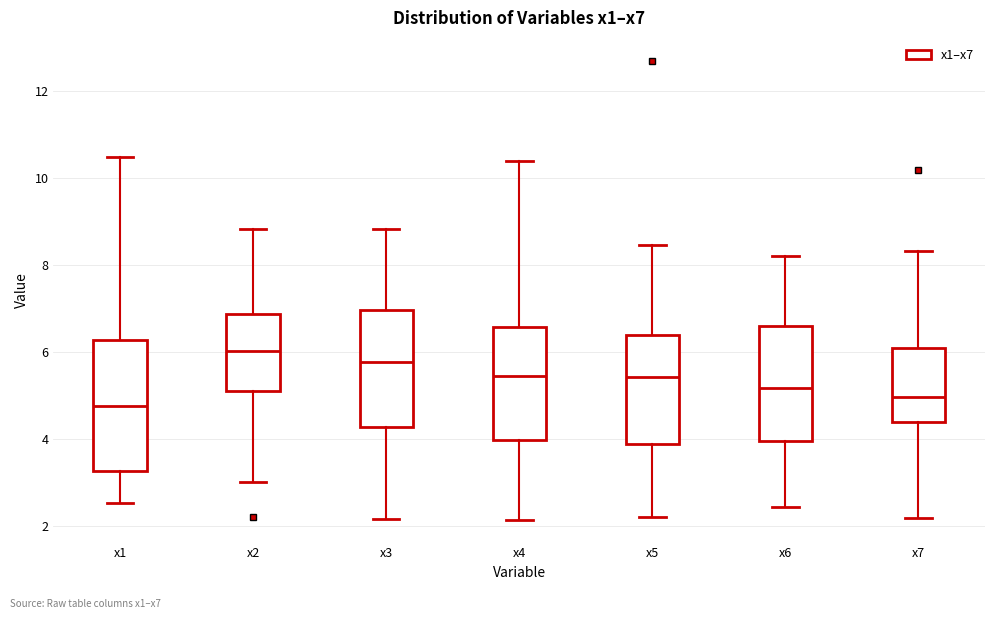

Where does the lower whisker of the box for x4 end on the y-axis? The values are not printed on the chart, so give them approximately, as read against the axis.

2.2